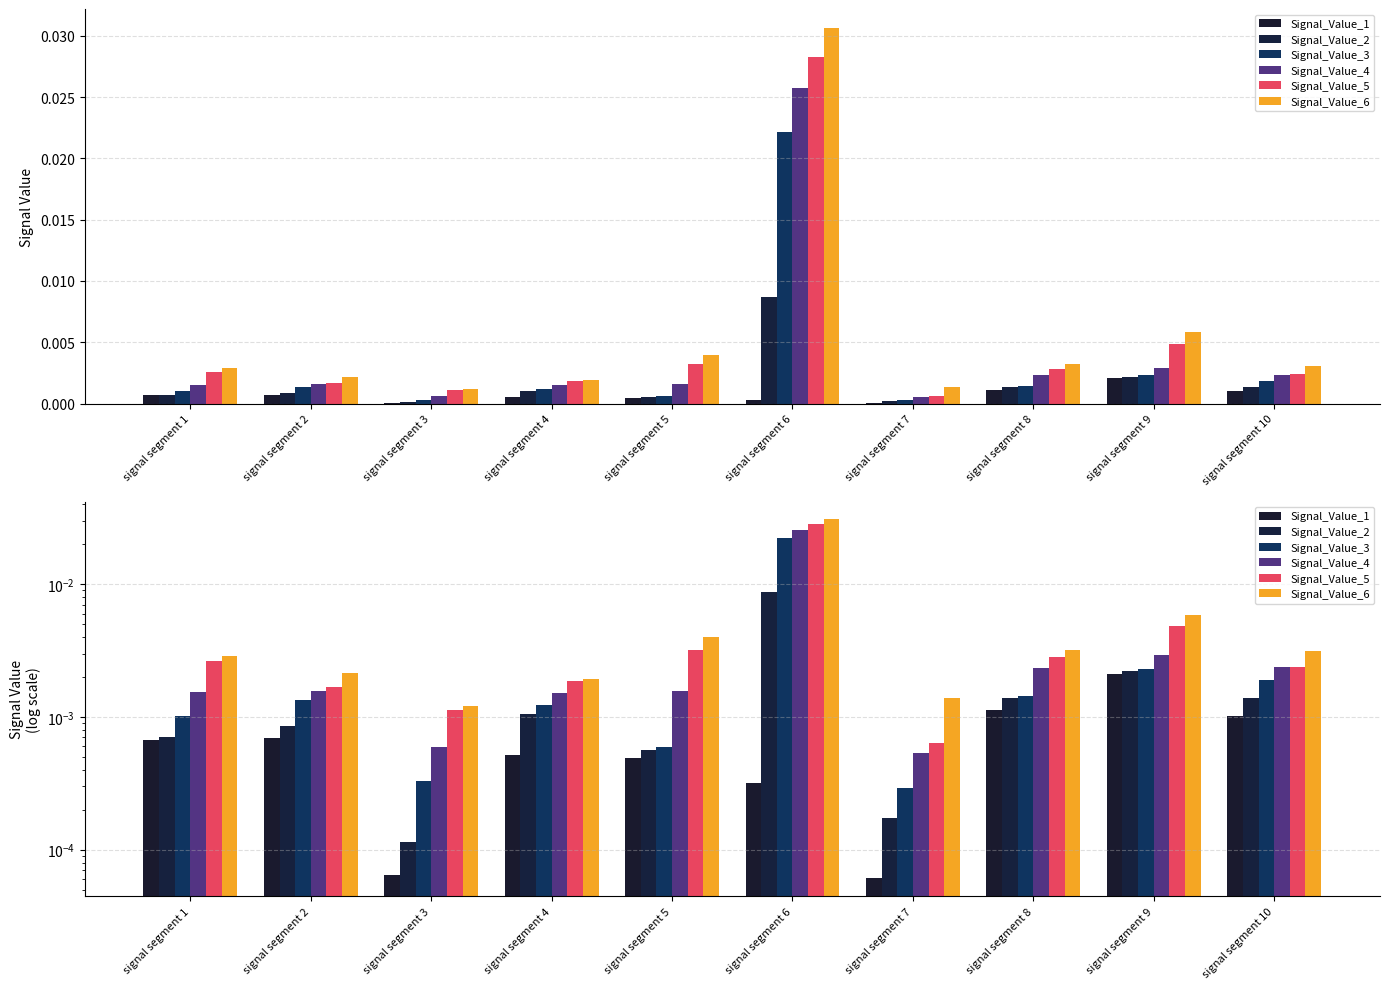

Are the bars grouped side by side (vs. stacked)?

Yes